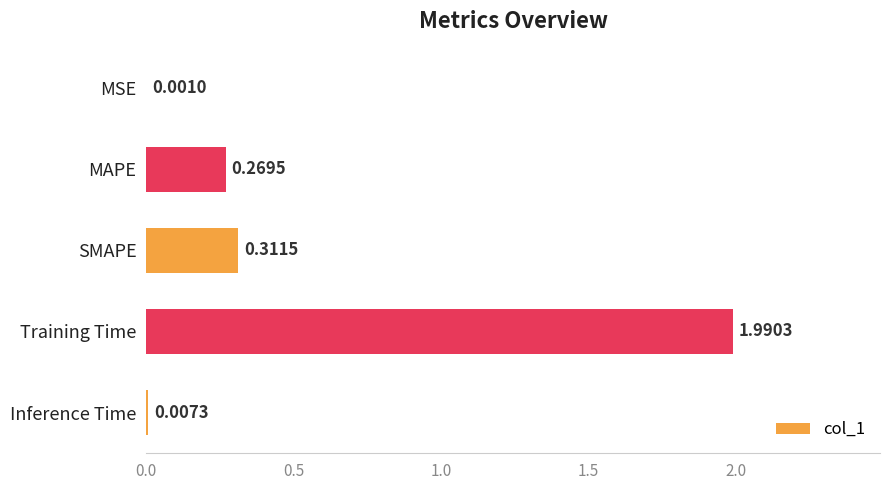

What is the sum of the values at MSE and Training Time?

2.0